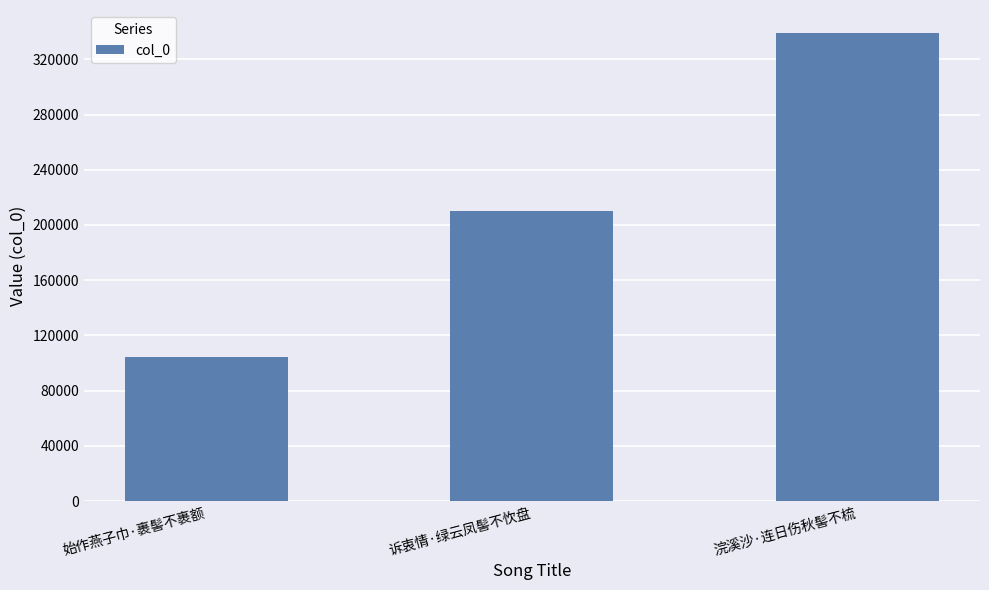

What is the label of the 1st bar from the right?

浣溪沙·连日伤秋髻不梳